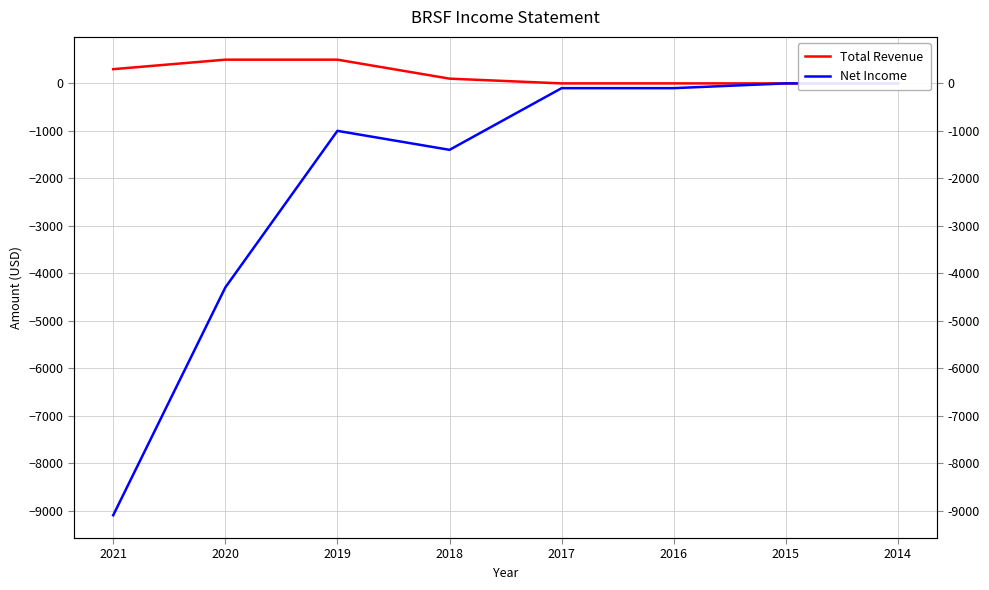

Where does the Net Income series first go above -100?

2015